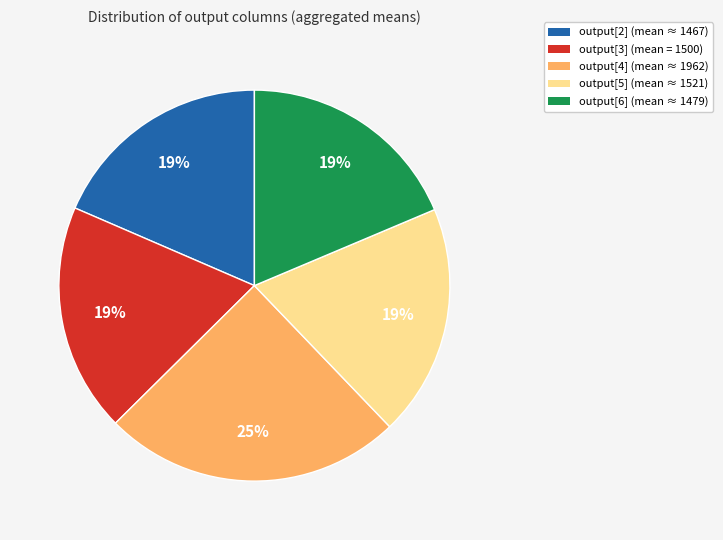

What is the largest slice in the pie chart?

output[4]